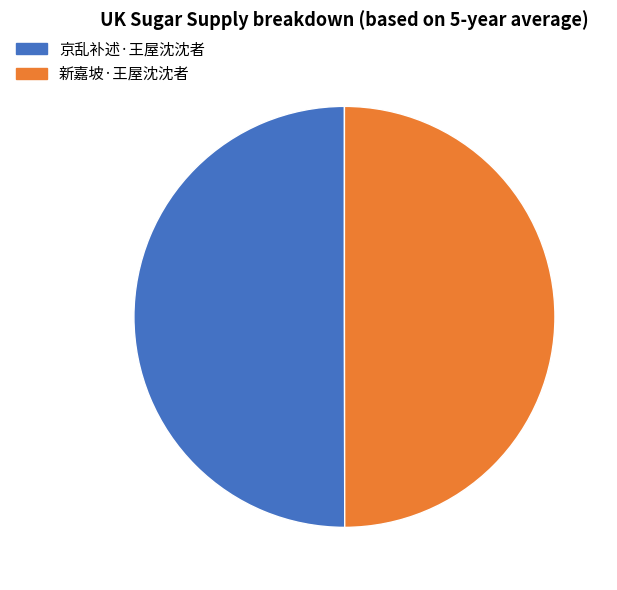

Approximately how many times larger is the value at 京乱补述·王屋沈沈者 compared to 新嘉坡·王屋沈沈者?

1.0